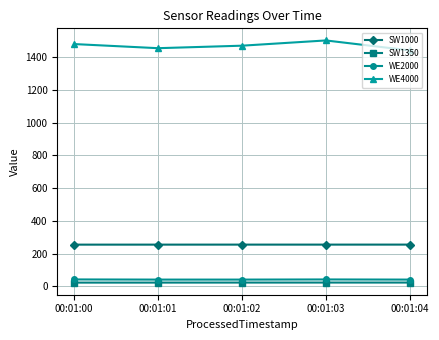

True or false: SW1000 and WE4000 cross at least once.

False